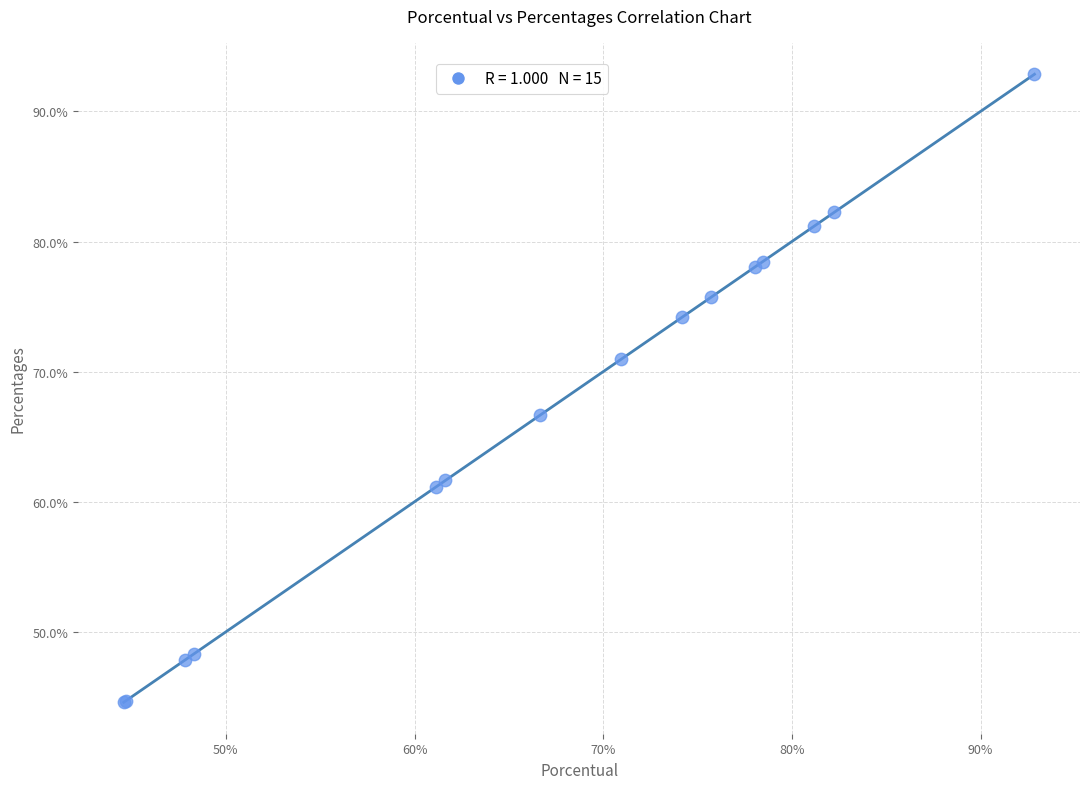

What Y value in the scatter plot is closest to 68?

66.7